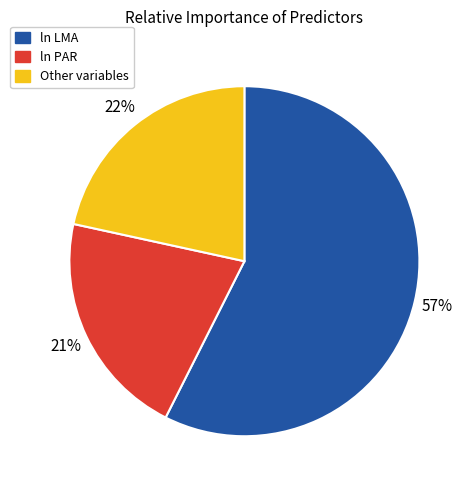

Does any single category account for the majority?

Yes